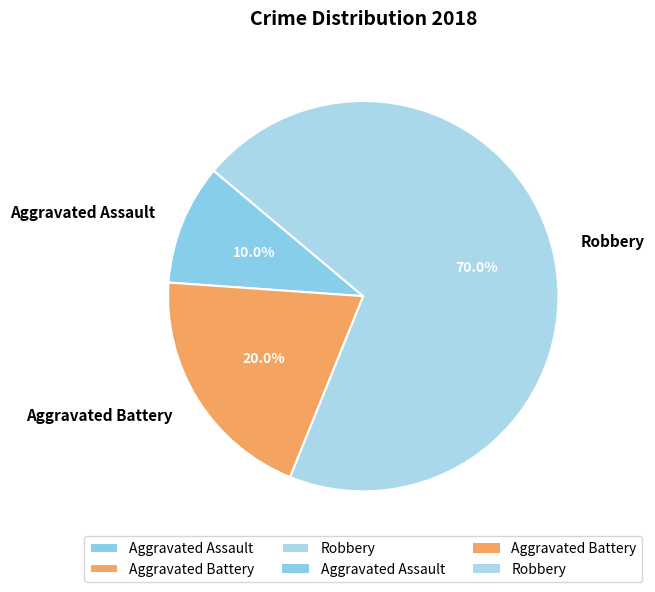

To the nearest percent, what is the difference between the Aggravated Battery and Robbery slice percentages?

50%